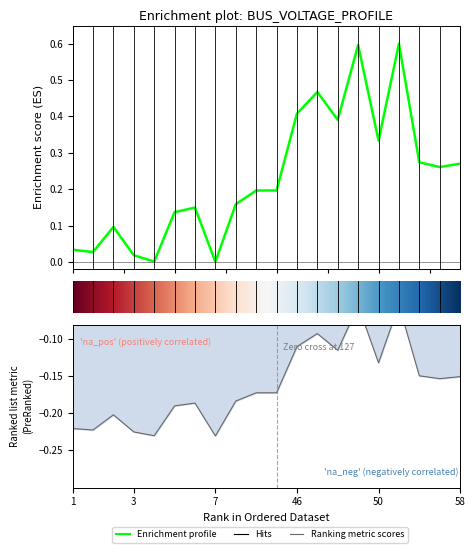

What position from the left is 1?

1